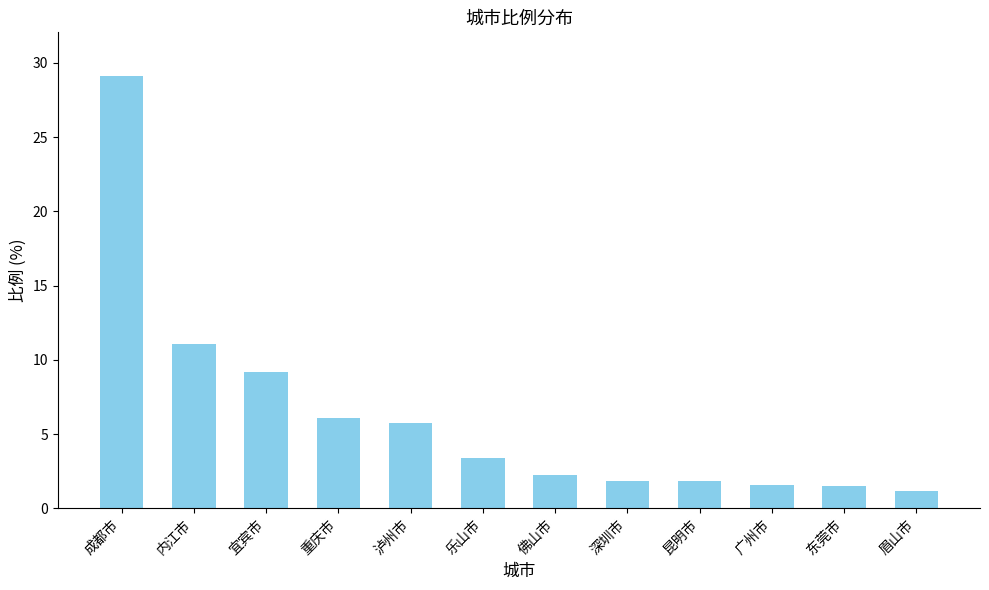

What is the difference between the values at 昆明市 and 宜宾市?

7.4